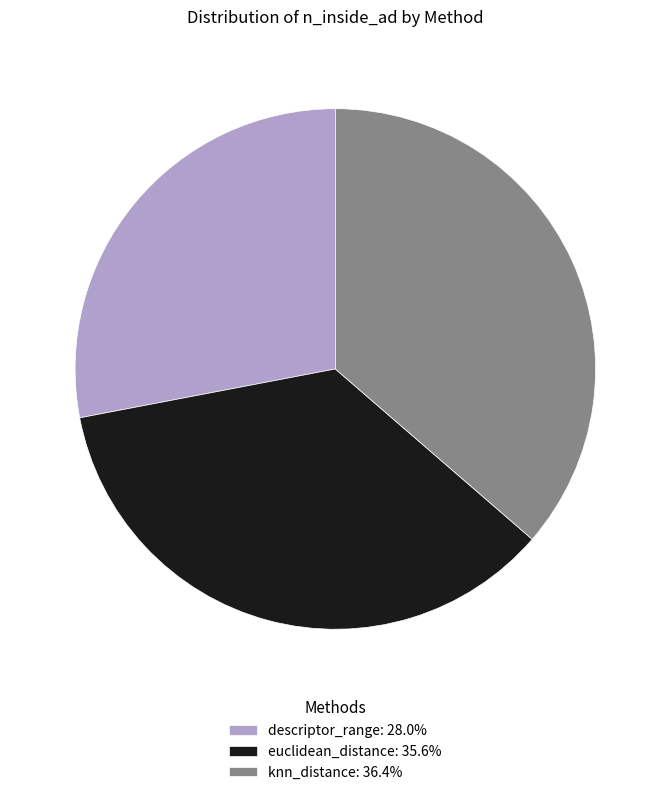

The knn_distance slice represents 36% of the pie. True or false?

True